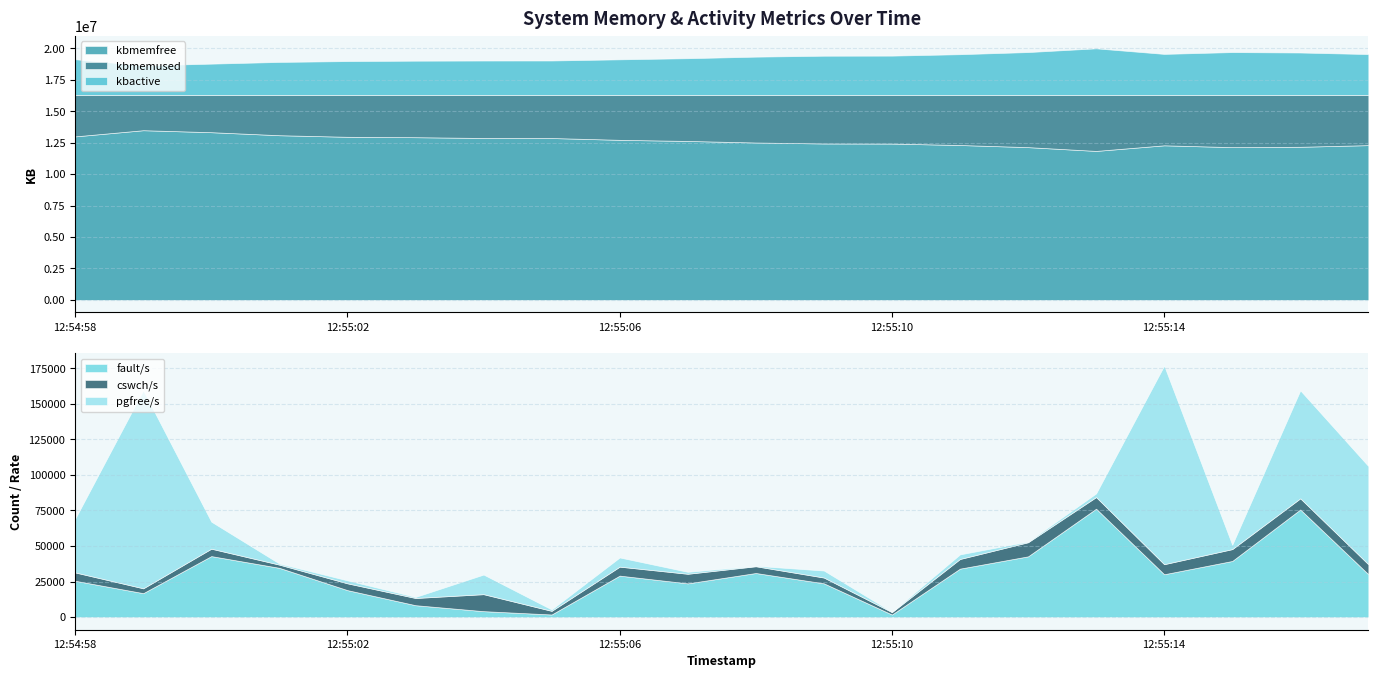

How many series are shown in this chart?

6